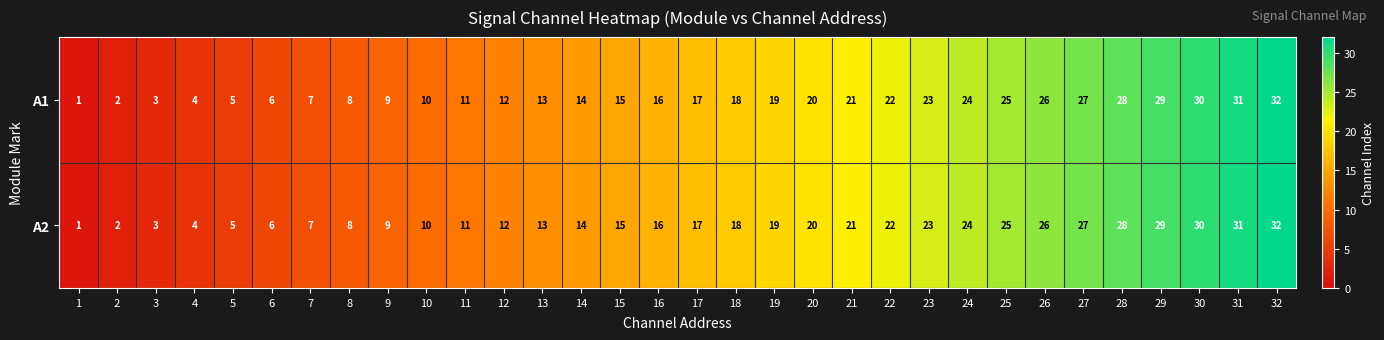

At which category is the sum across all series the highest?

32